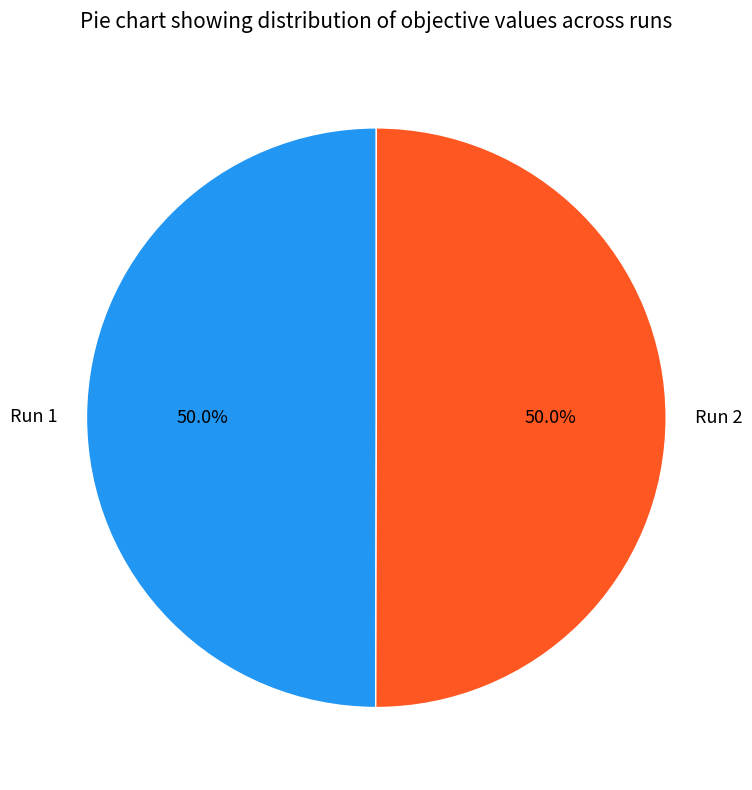

To the nearest percent, what is the combined percentage of Run 1 and Run 2?

100%